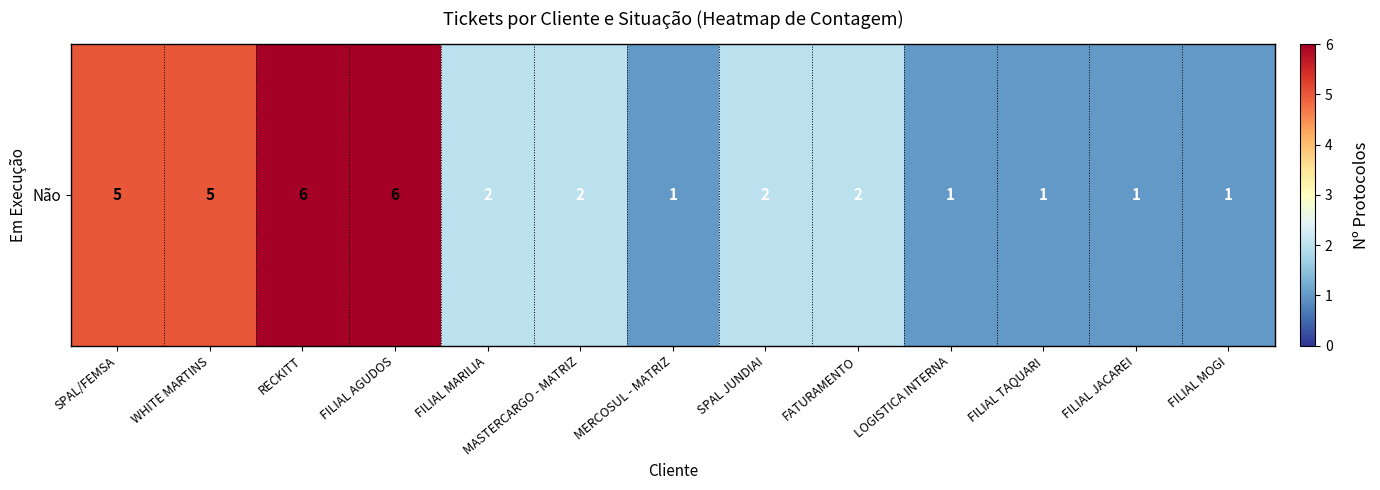

At which category does the chart reach its peak across all series?

RECKITT